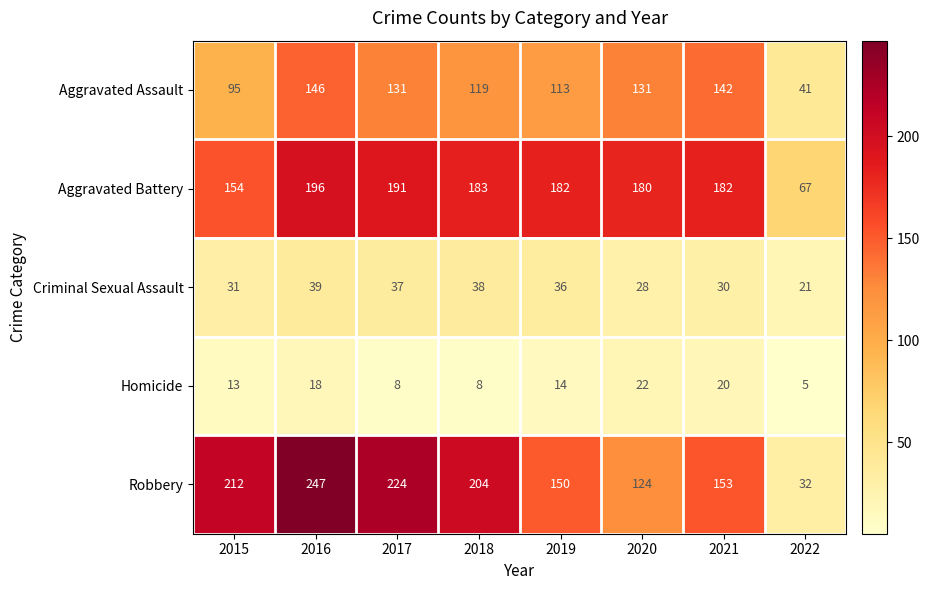

Is it true that Aggravated Battery equals 260 at 2020?

False